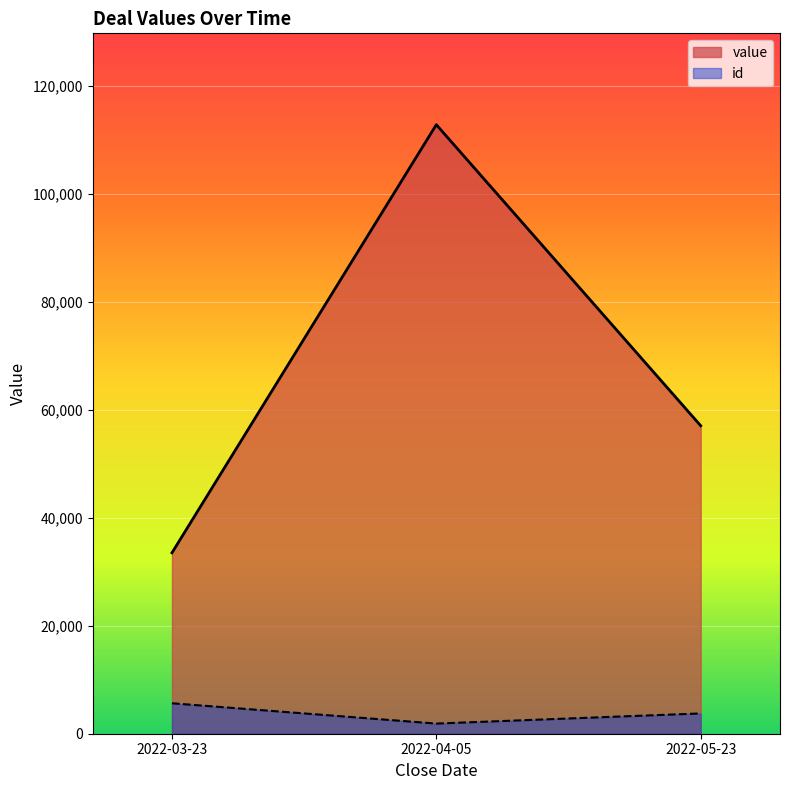

How many values in the value series are below 57040?

1